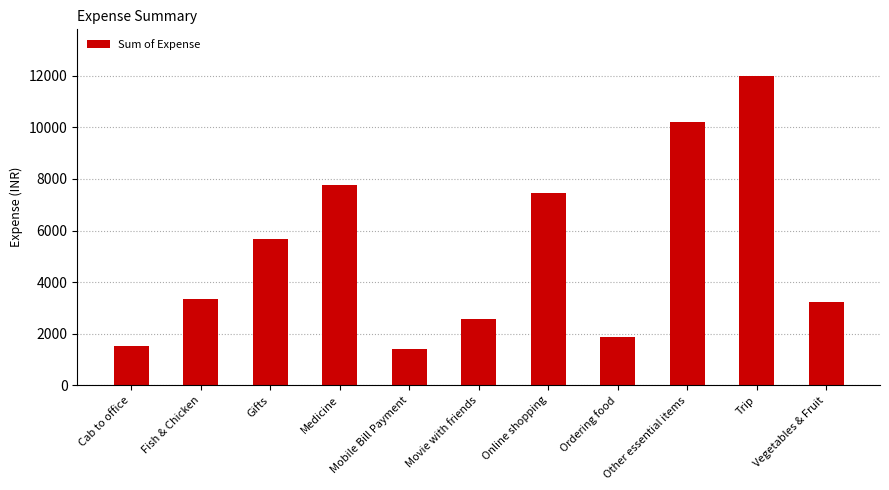

How many bars are there in total?

11